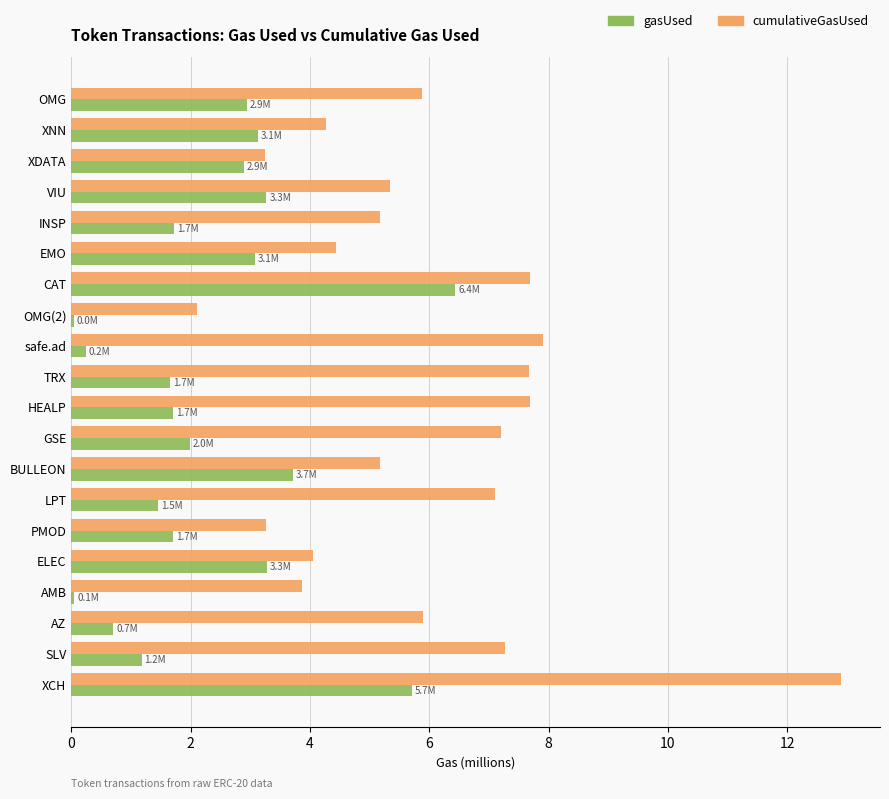

What is the maximum value shown in the chart?

12.9